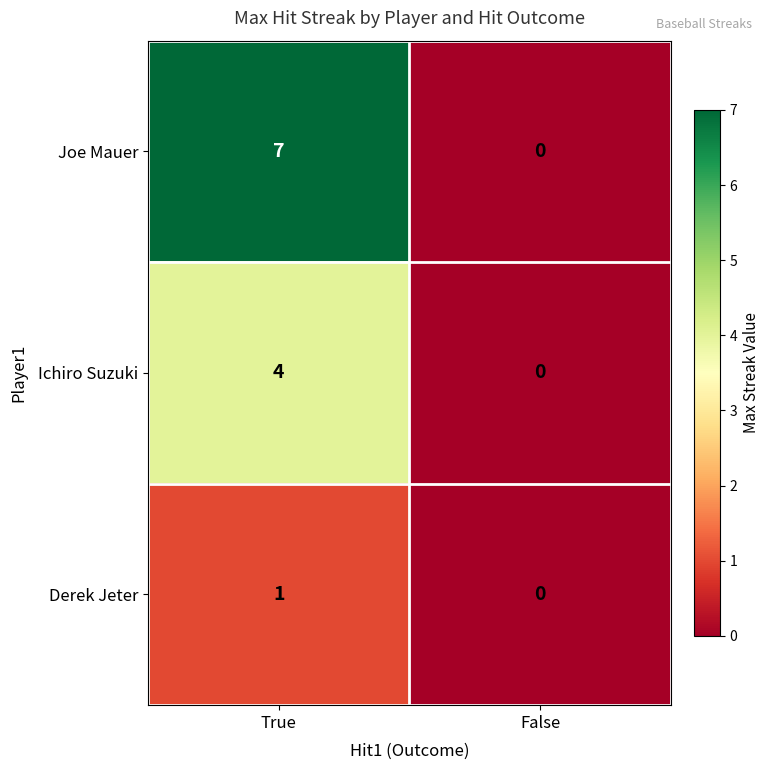

The value of Joe Mauer at False is 3. True or false?

False